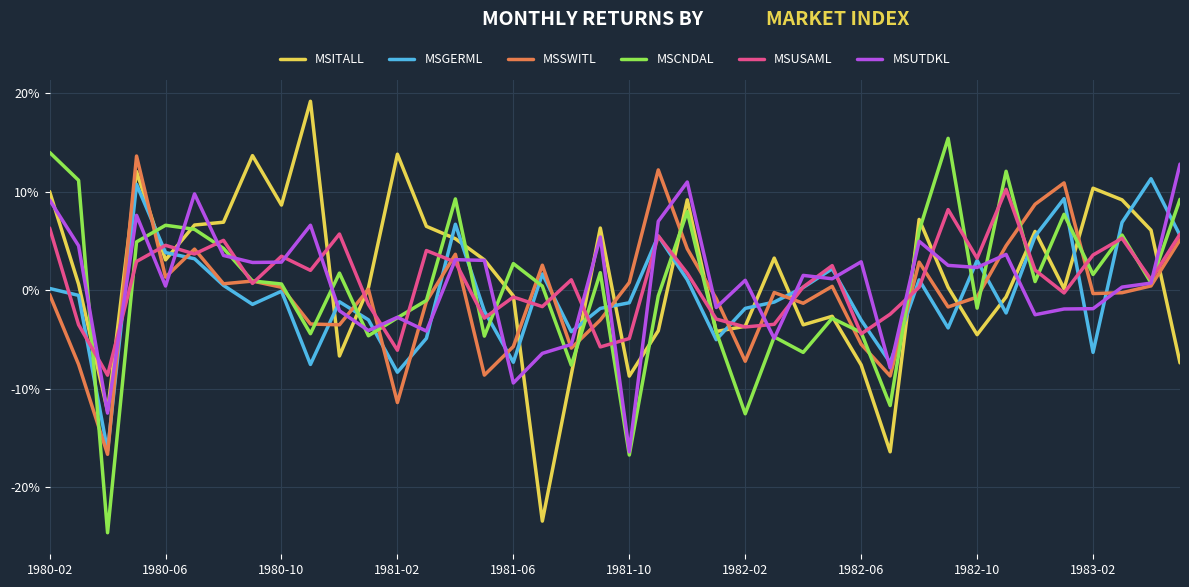

What is the difference between the maximum and minimum values in the MSUTDKL series?

0.3